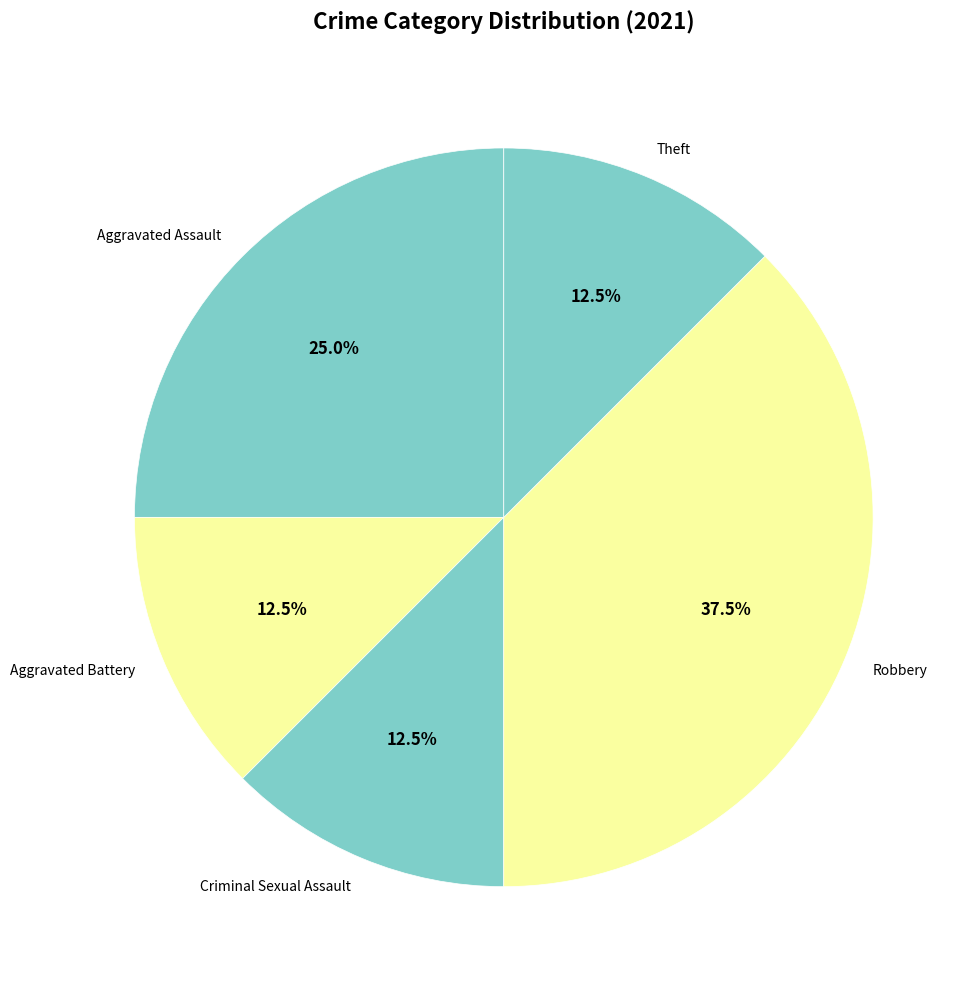

To the nearest percent, what is the difference between the Robbery and Aggravated Battery slice percentages?

25%